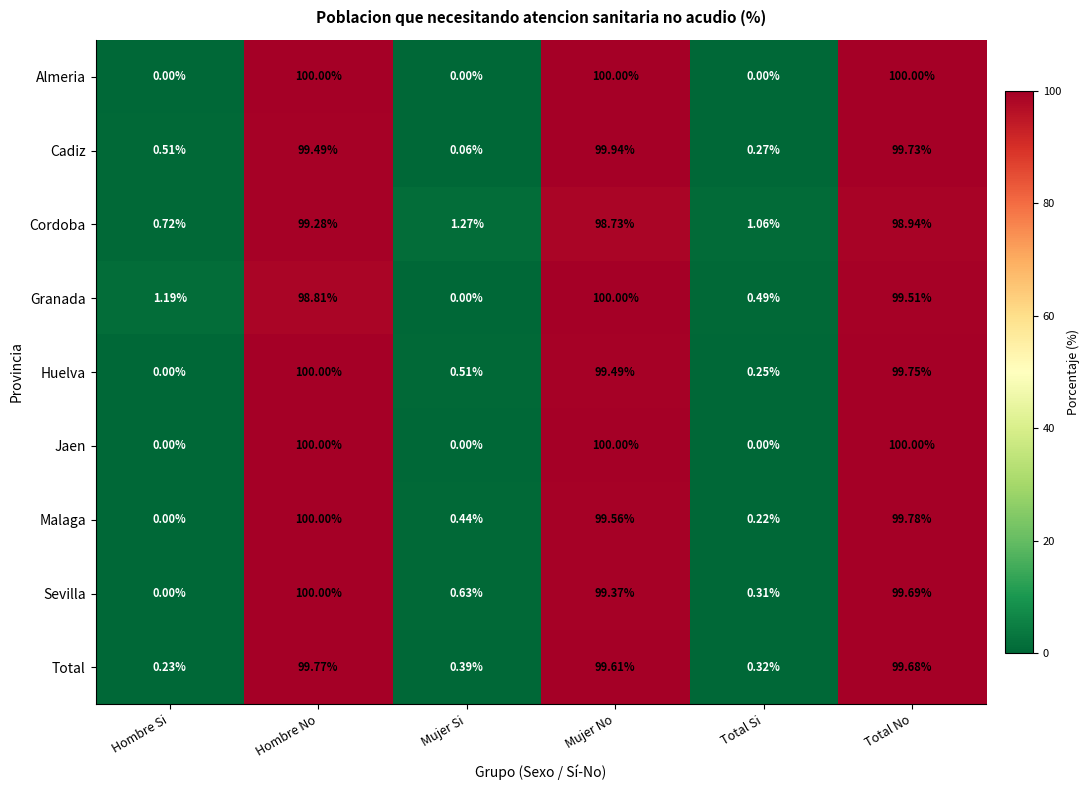

How many series are shown in this chart?

9